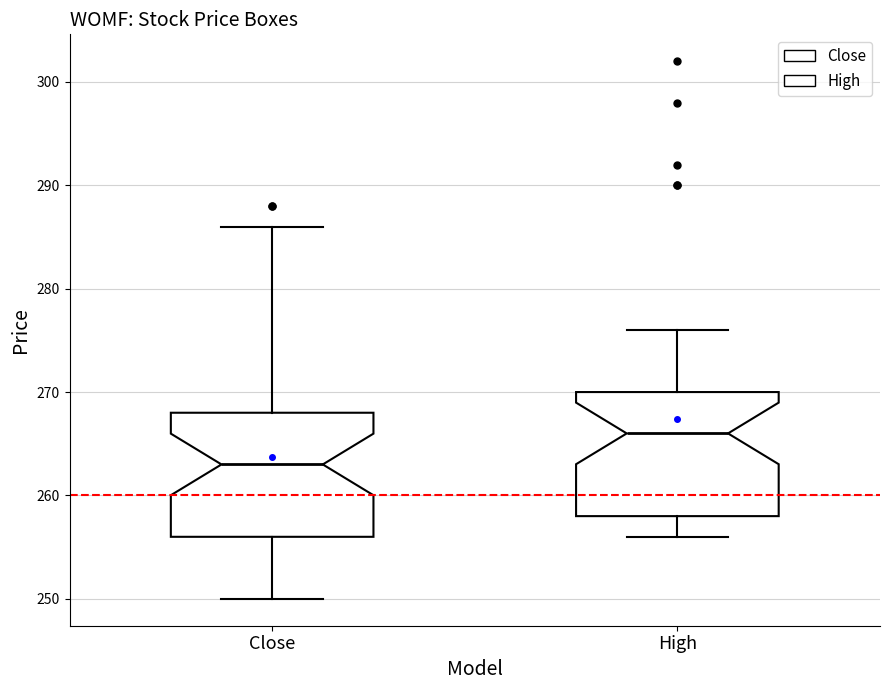

Reading left to right, read every box against the y-axis: the position of its median line, the range the box covers, and the ends of its whiskers. The values are not printed on the chart, so give them approximately, as read against the axis.

Close: median 263, box 256 to 268, whiskers 250 to 286
High: median 266, box 258 to 270, whiskers 256 to 276